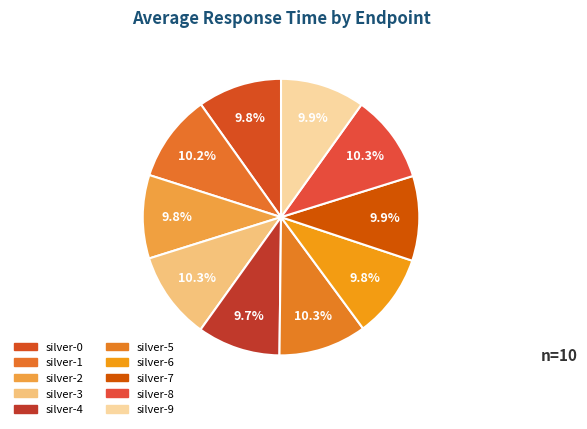

Combined, do silver-2 and silver-8 account for over 50%?

No